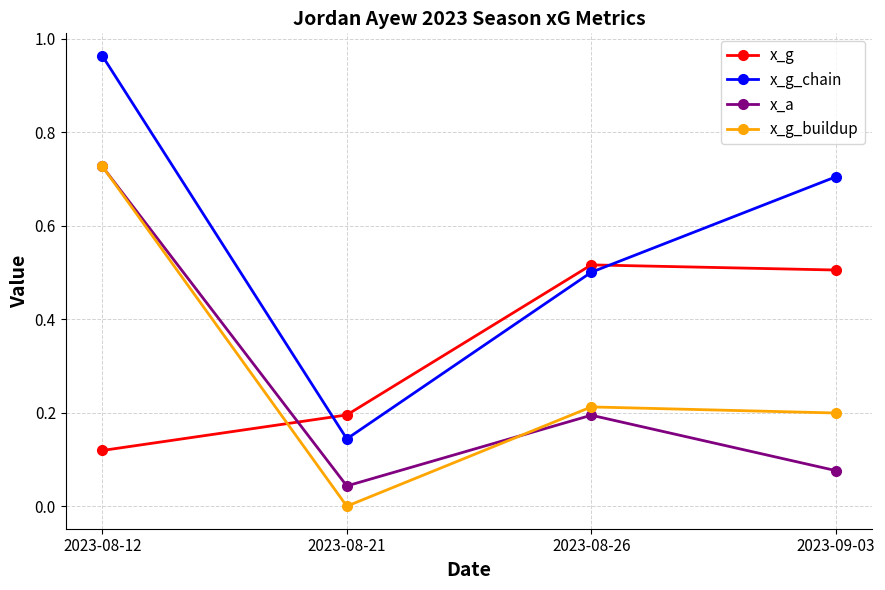

Is it true that x_g equals 0.2 at 2023-08-21?

True